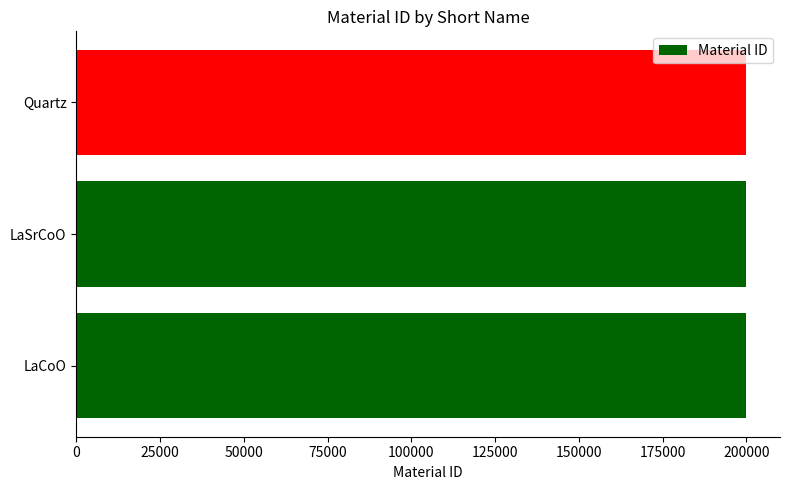

What is the approximate value at LaCoO?

200001